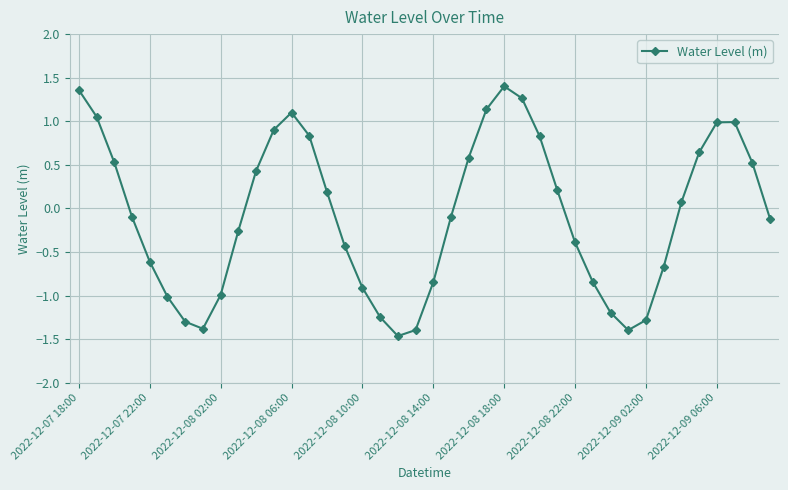

What is the value of the 32nd point from the left?

-1.4